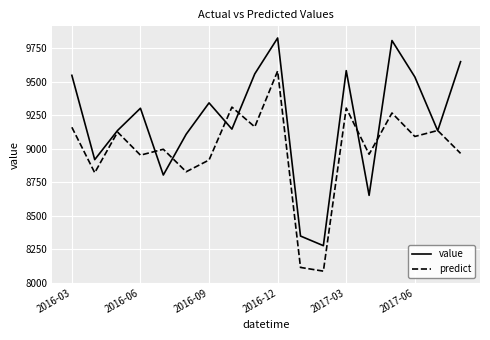

Which series has the largest range (max minus min)?

value